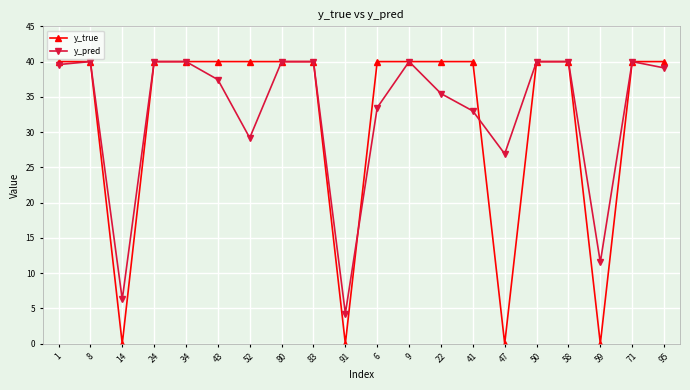

Where is y_pred nearest to the value 22?

47